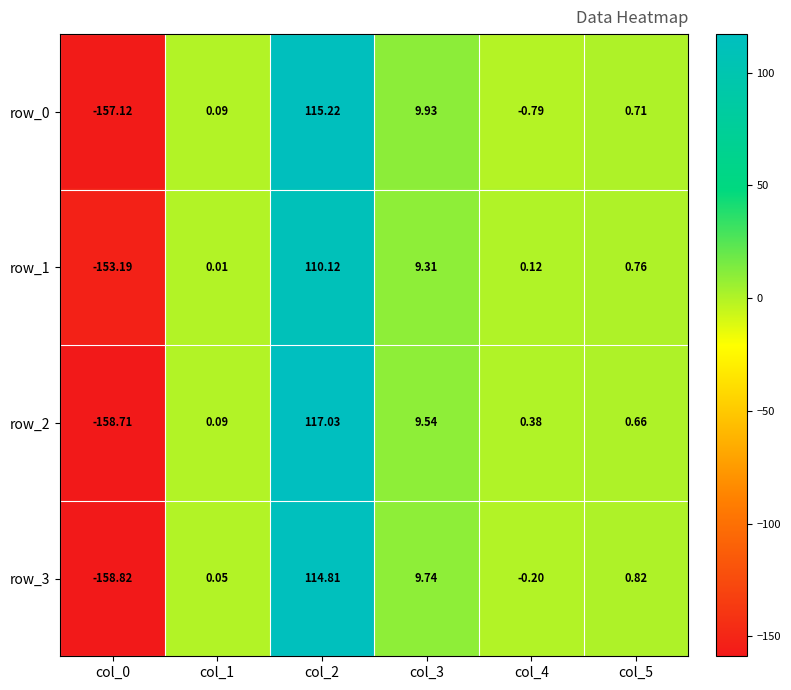

Which series has the largest range (max minus min)?

row_2